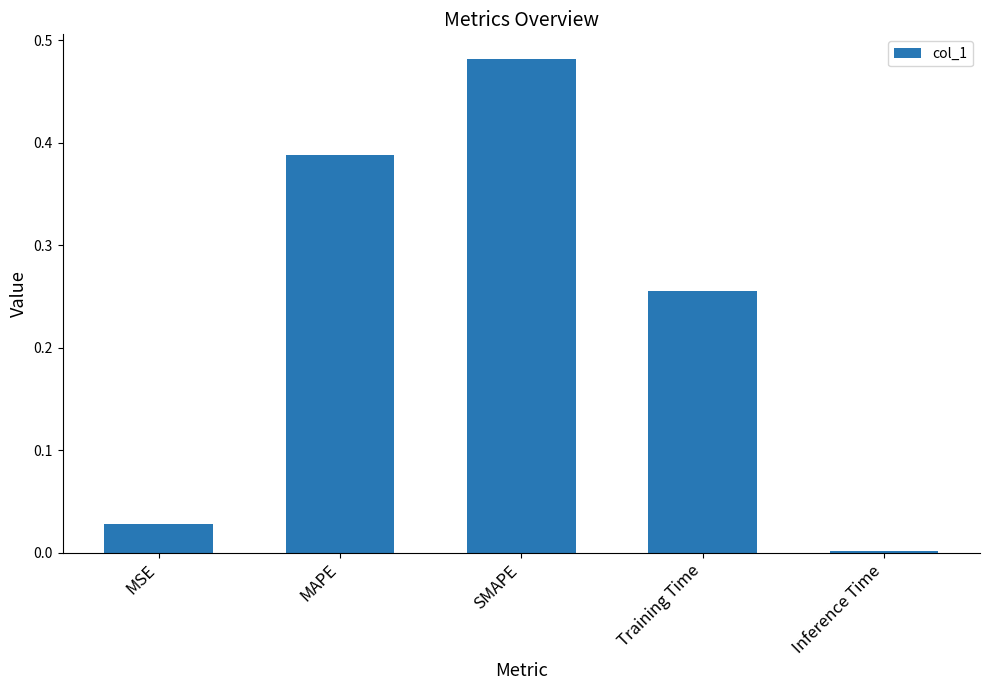

What is the sum of all values?

1.2